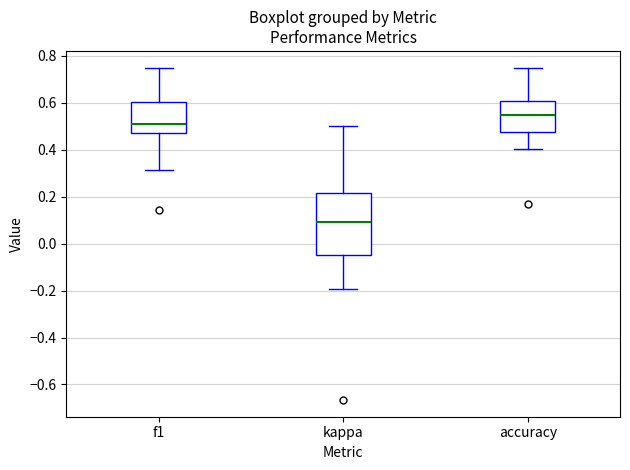

Which box's median line is the lowest?

kappa